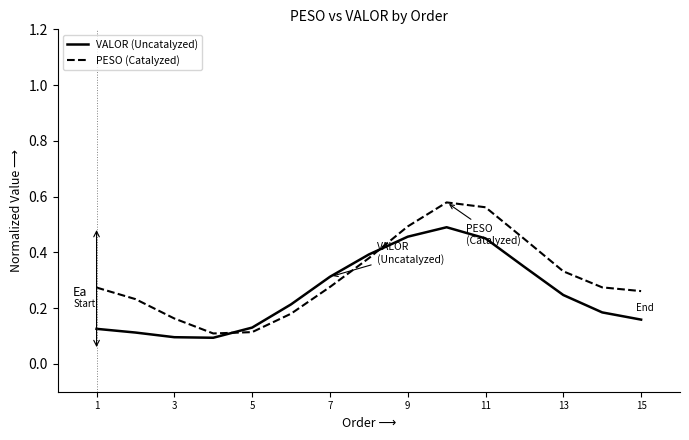

List the series in order of their overall mean, lowest first.

VALOR (Uncatalyzed), PESO (Catalyzed)